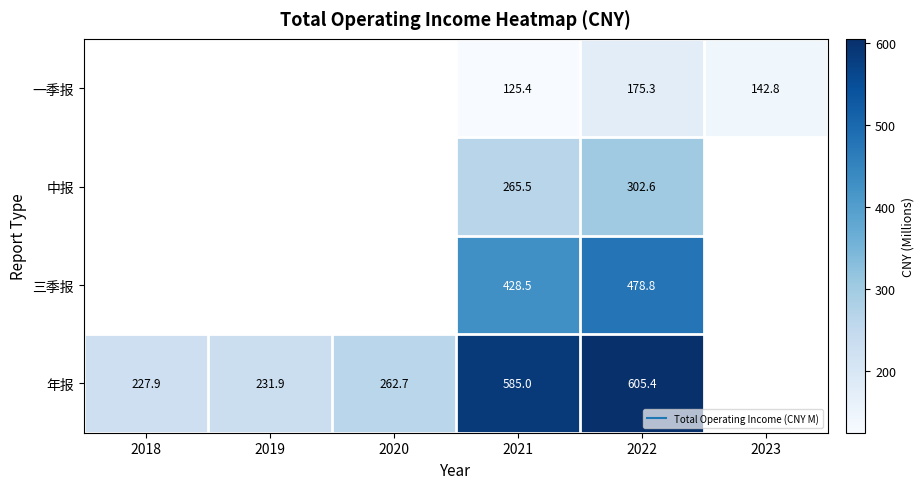

What is the difference between the highest and lowest values at 2022?

430.1